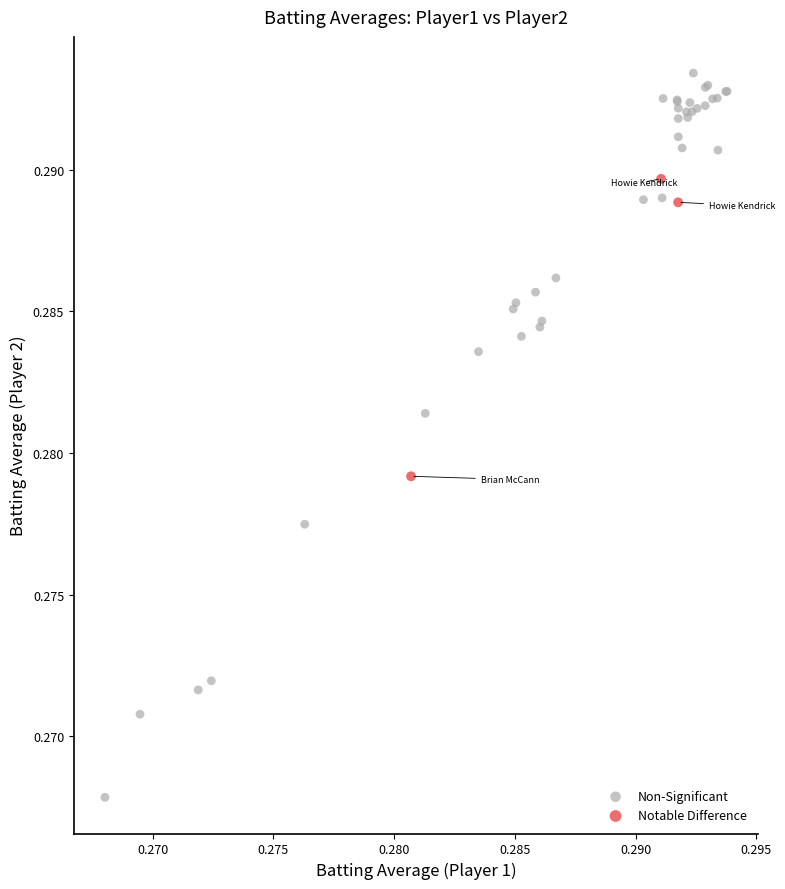

Which series reaches the maximum Y coordinate?

Non-Significant